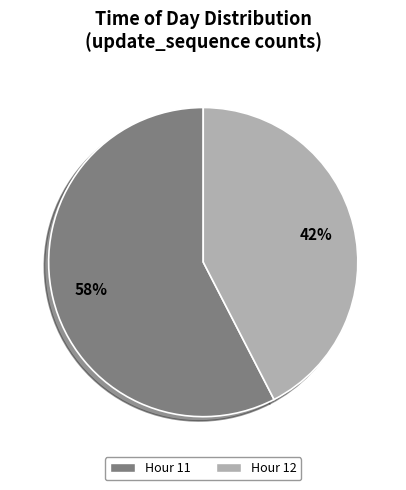

What percentage is the Hour 11 slice, to the nearest percent?

58%